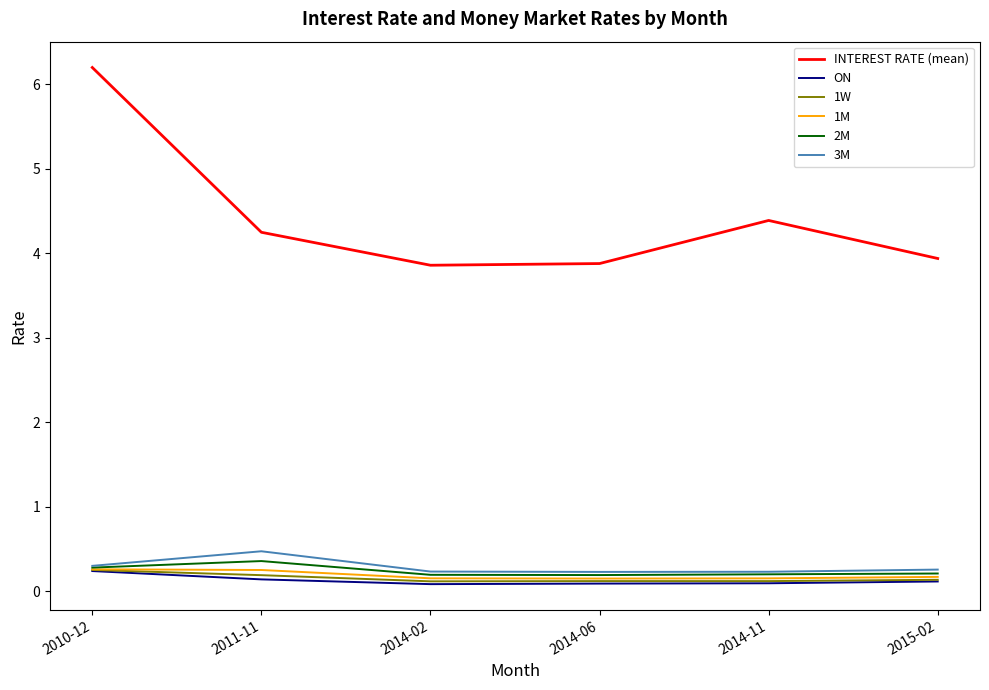

How many interior local valleys does the INTEREST RATE (mean) series have?

1